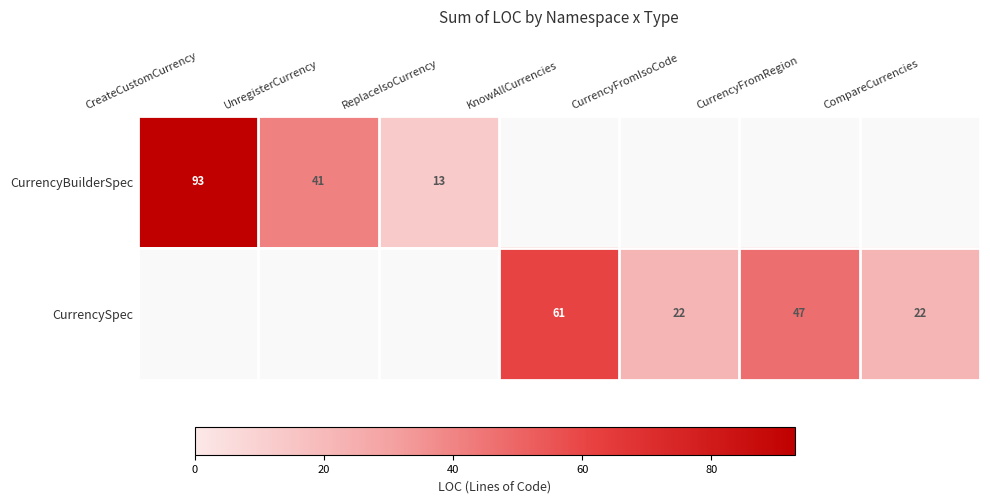

Is it true that CurrencySpec equals 11 at CompareCurrencies?

False